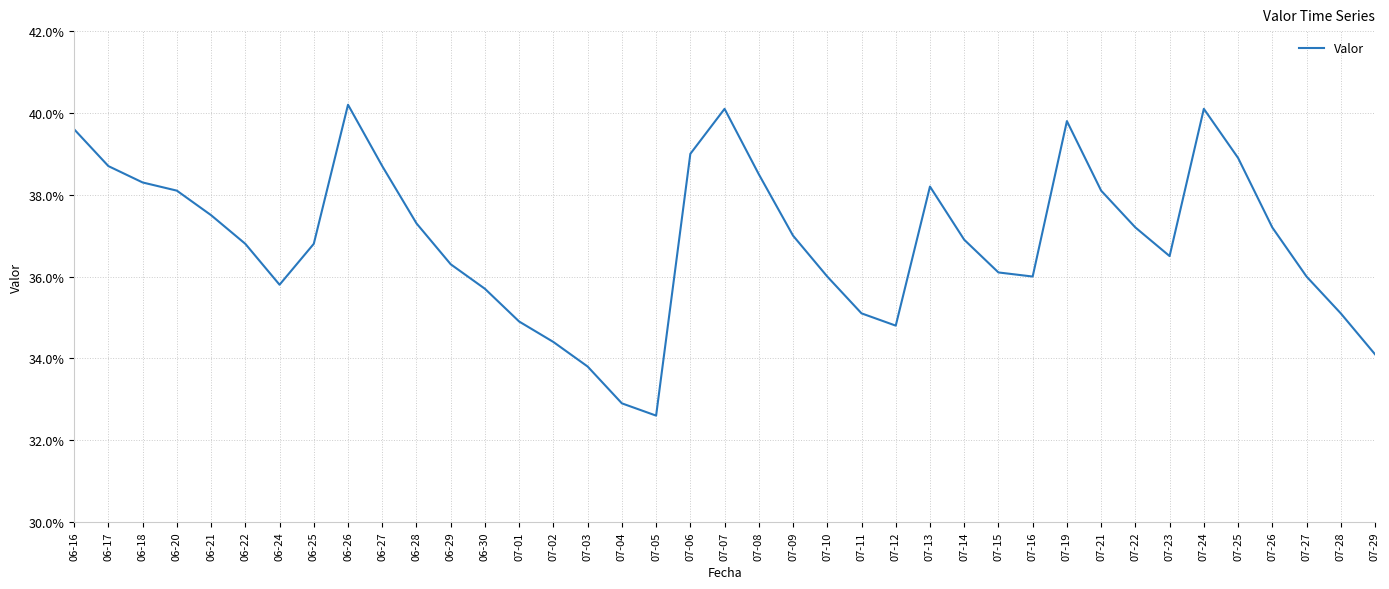

What is the label of the 17th point from the right?

07-10